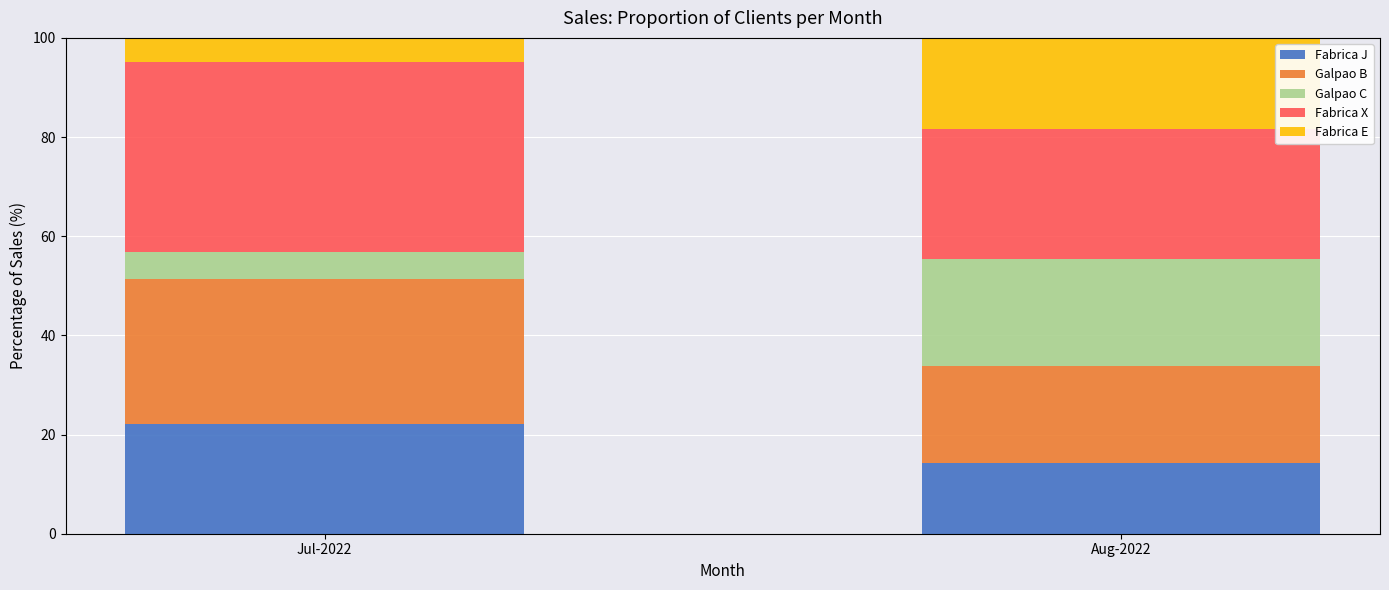

Does the chart contain stacked bars?

Yes